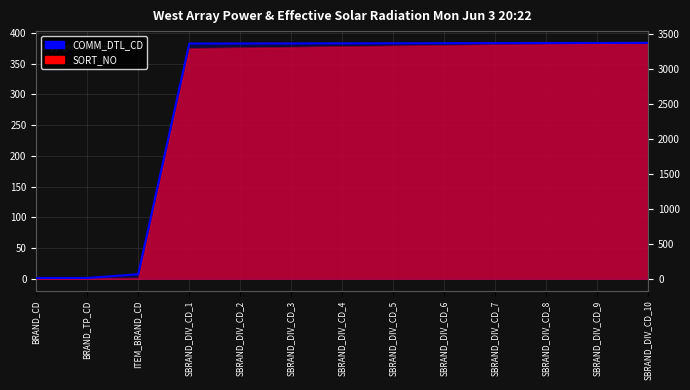

The chart shows a value of 3376 at SBRAND_DIV_CD_7. True or false?

True